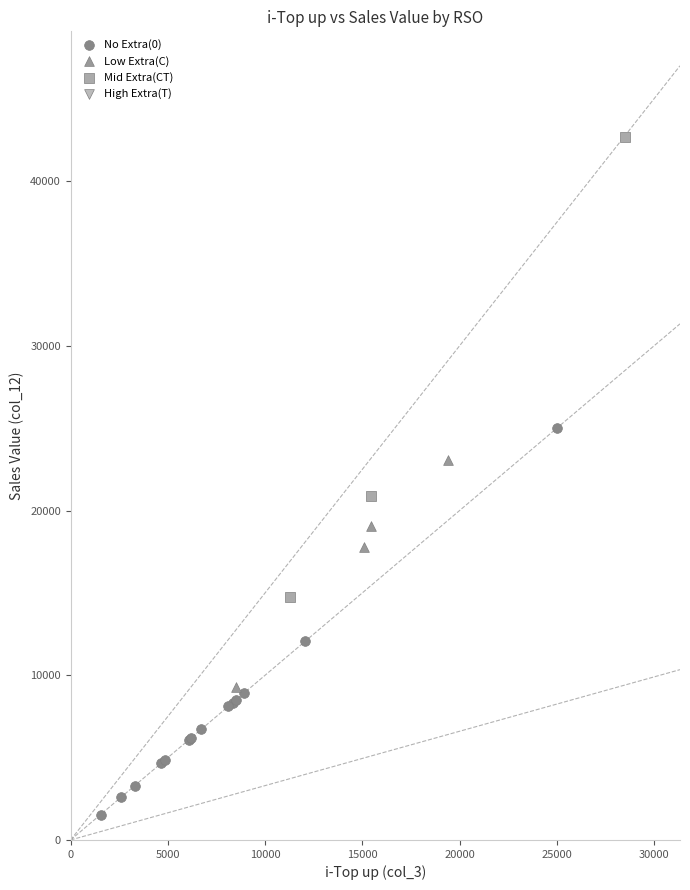

Which series has the largest Y range (max minus min)?

Mid Extra(CT)